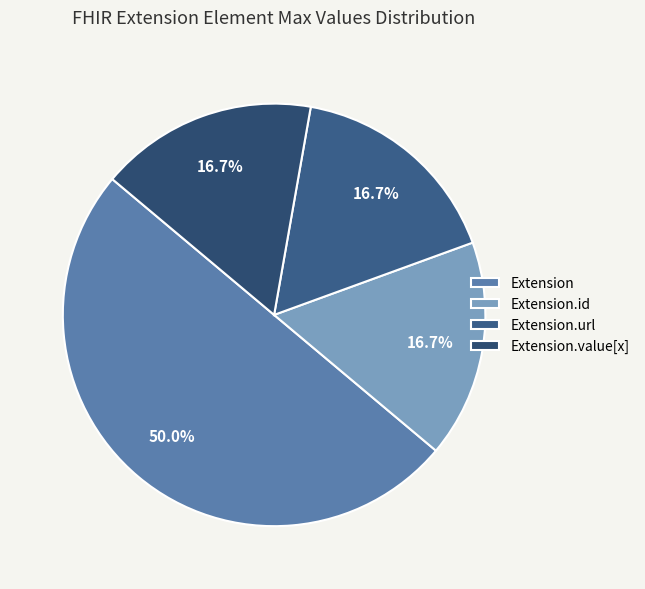

What is the largest slice in the pie chart?

Extension